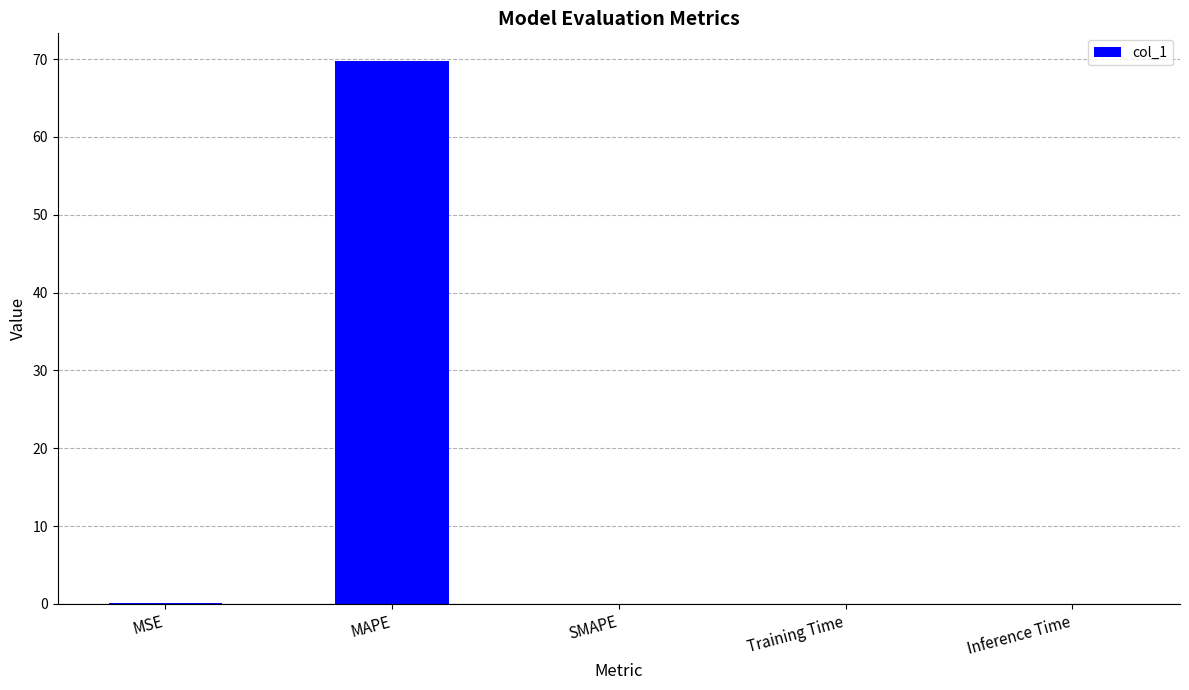

Are the bars horizontal?

No